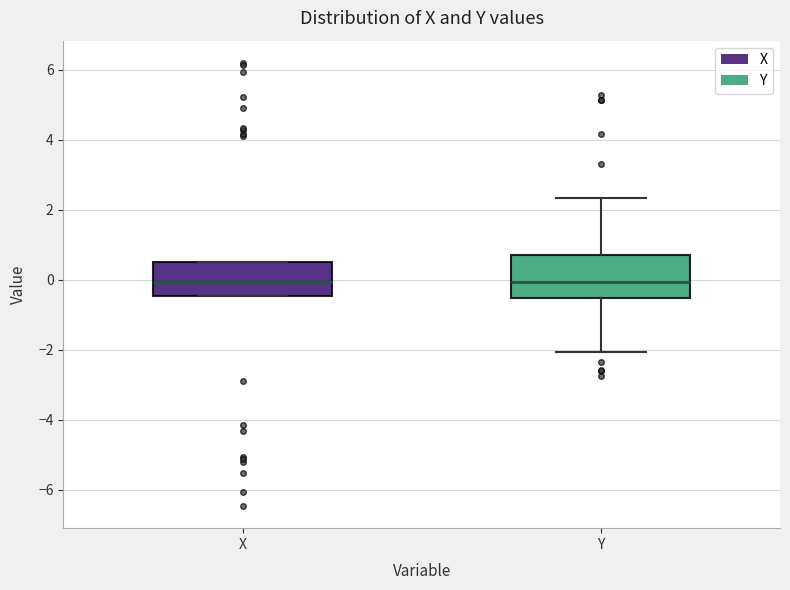

Where is the upper edge of the box for X on the y-axis? The values are not printed on the chart, so give them approximately, as read against the axis.

0.6